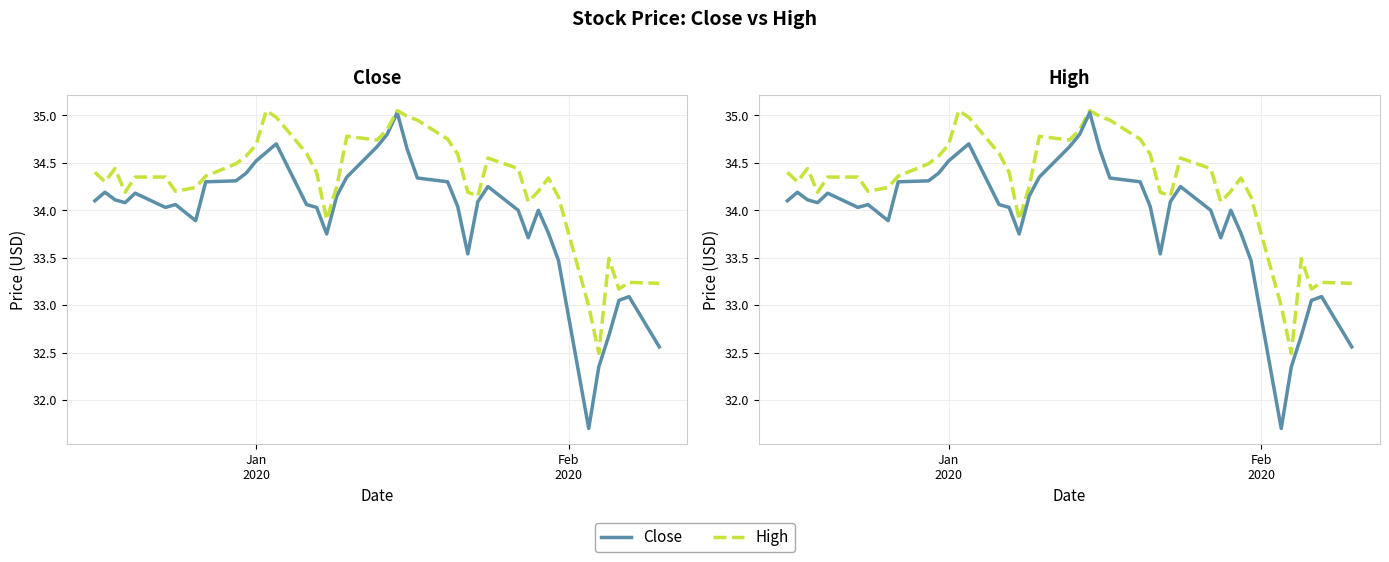

Rank the series by their maximum value, from highest to lowest.

High, Close